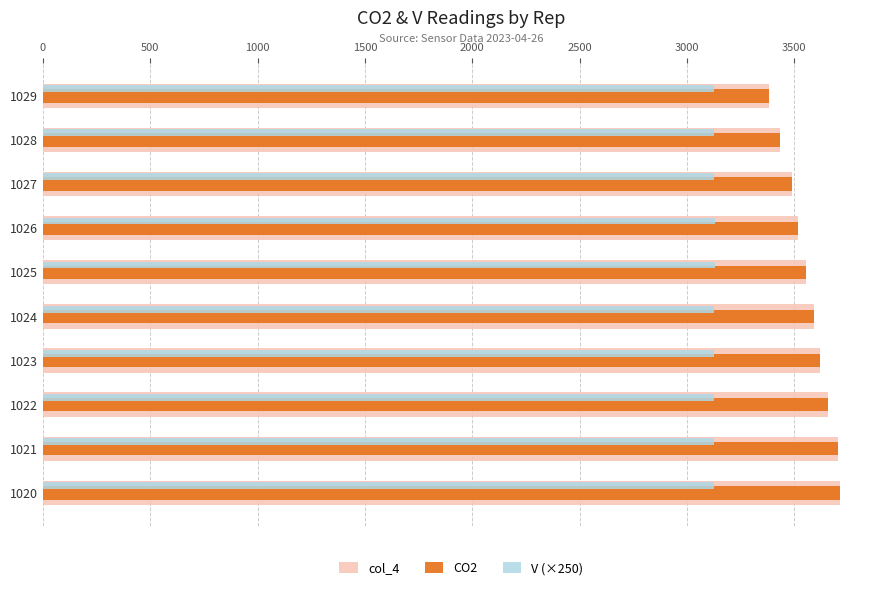

Is it true that col_4 equals 2034.6 at 1020?

False